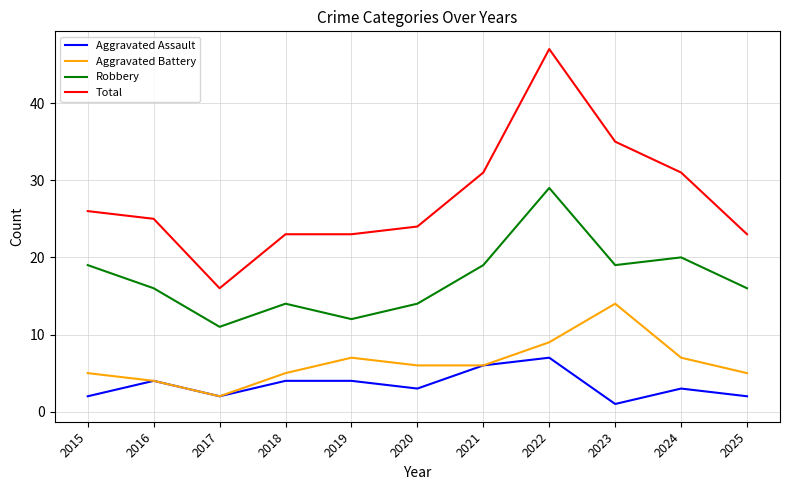

What is the average value of the Total series?

28